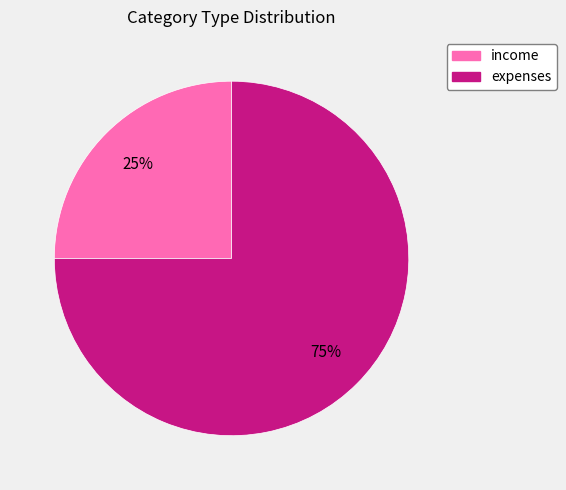

How many slices are in this pie chart?

2